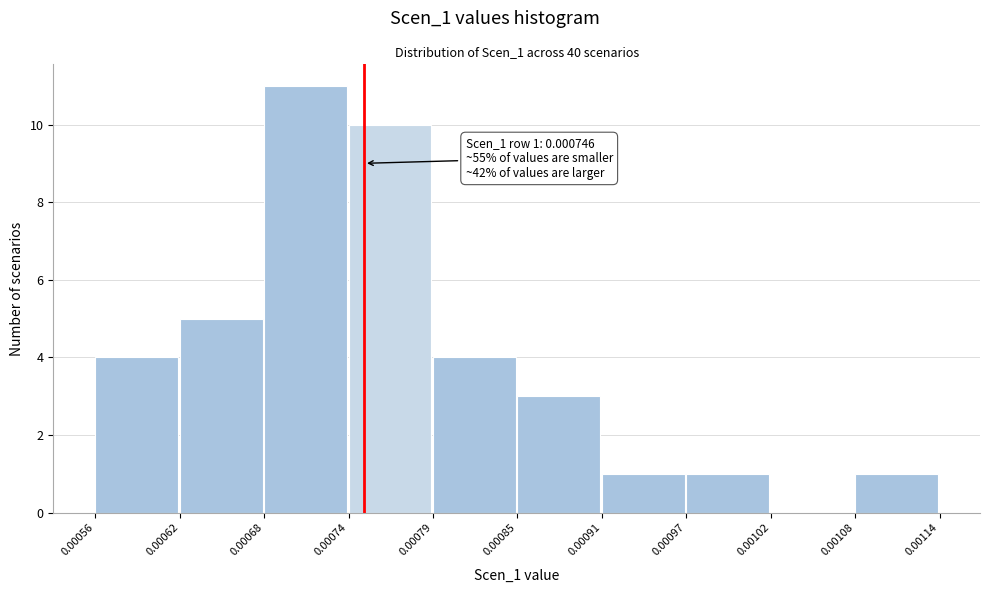

Which range on the x-axis has the tallest bar?

0.00068 to 0.00074